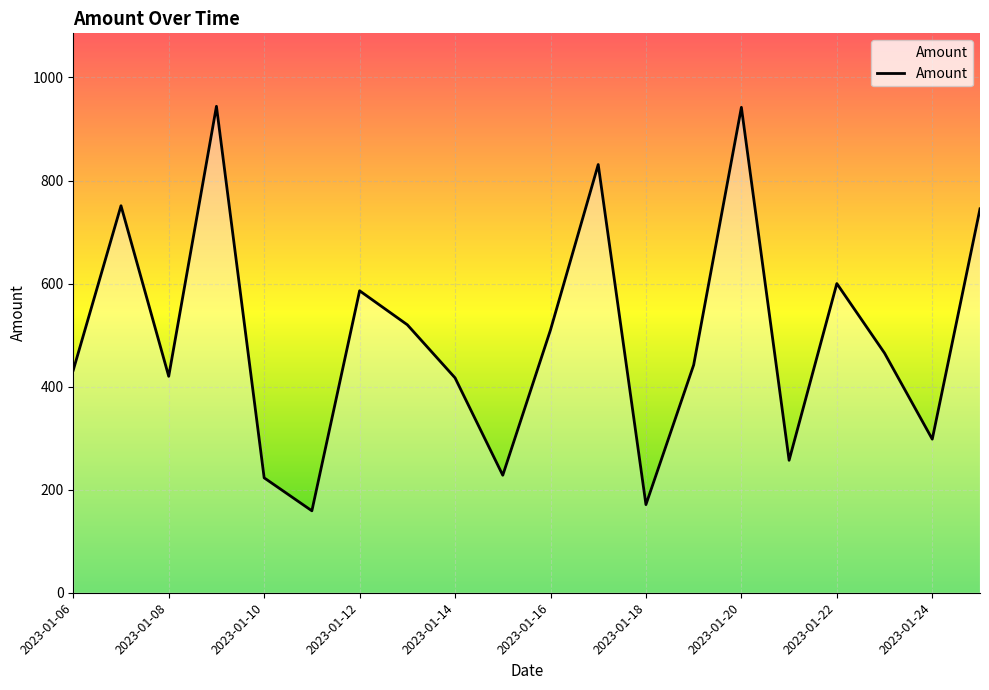

What is the smallest value displayed?

159